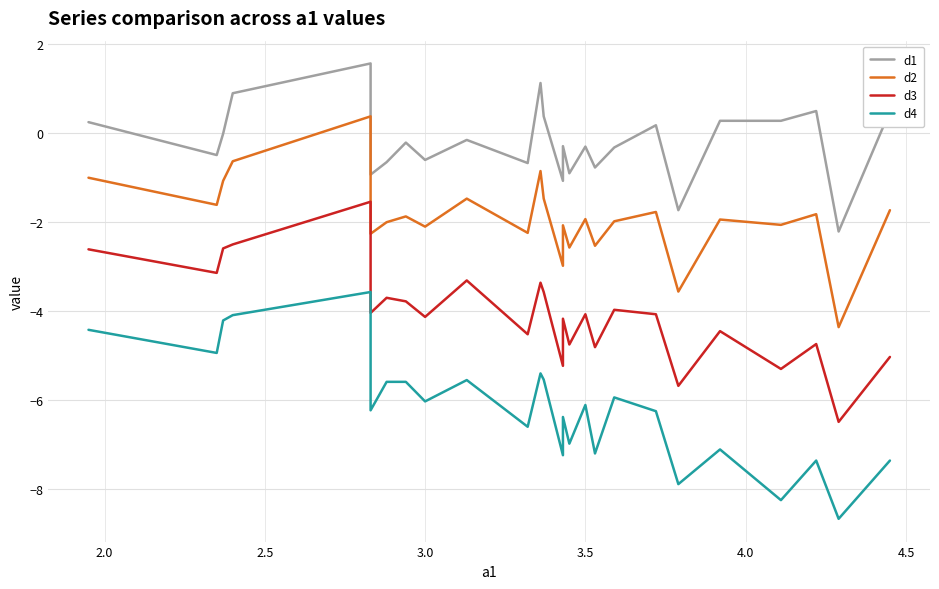

True or false: d1 and d2 cross at least once.

False